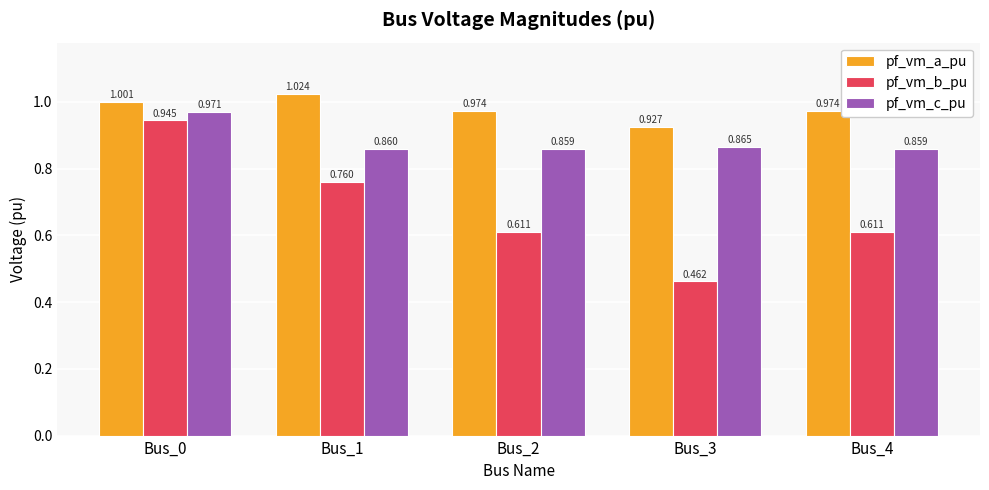

Which series has the largest total across all categories?

pf_vm_a_pu